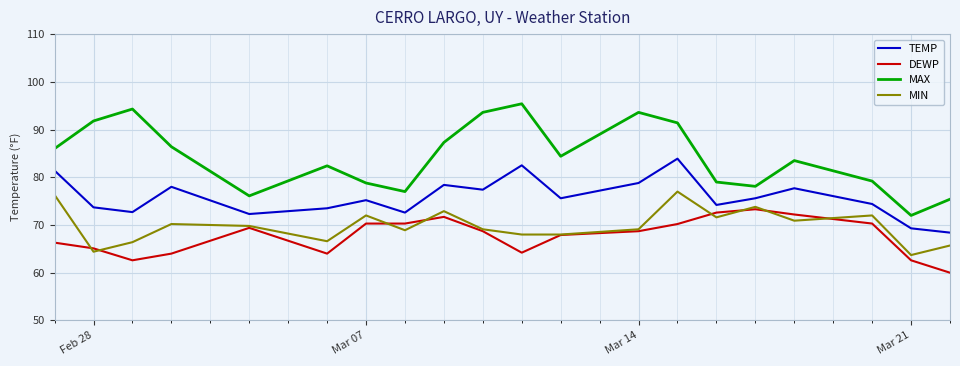

Which series has the largest total across all categories?

MAX